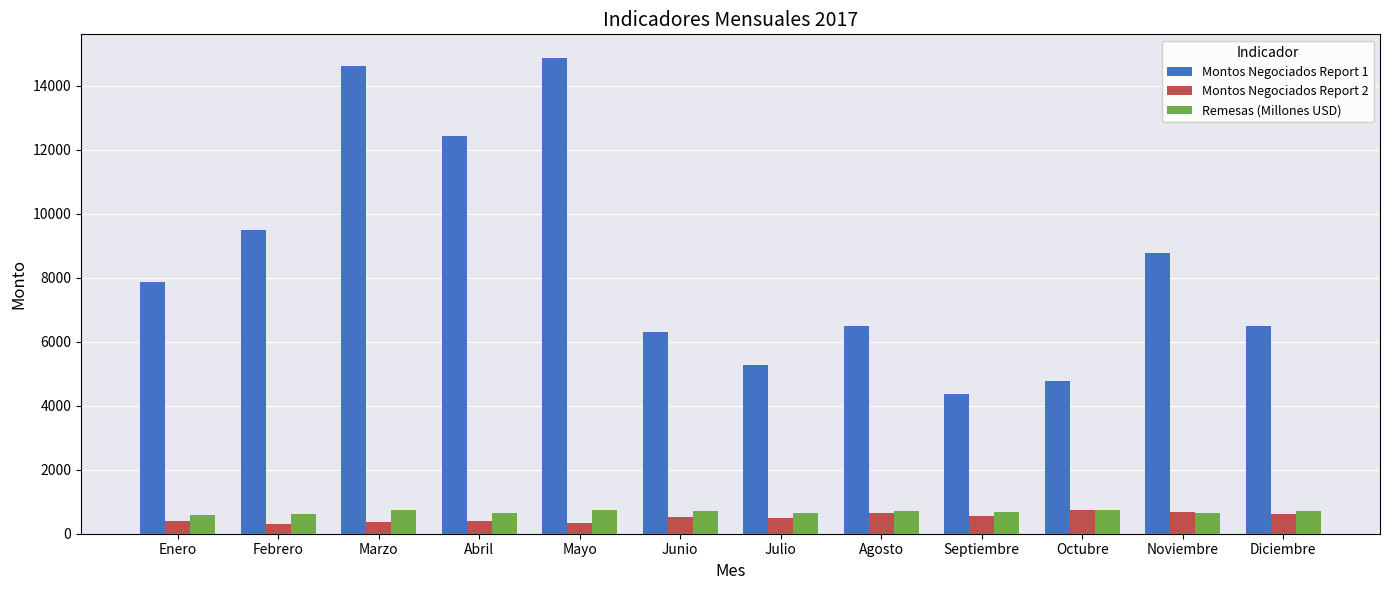

What position from the left is Julio?

7